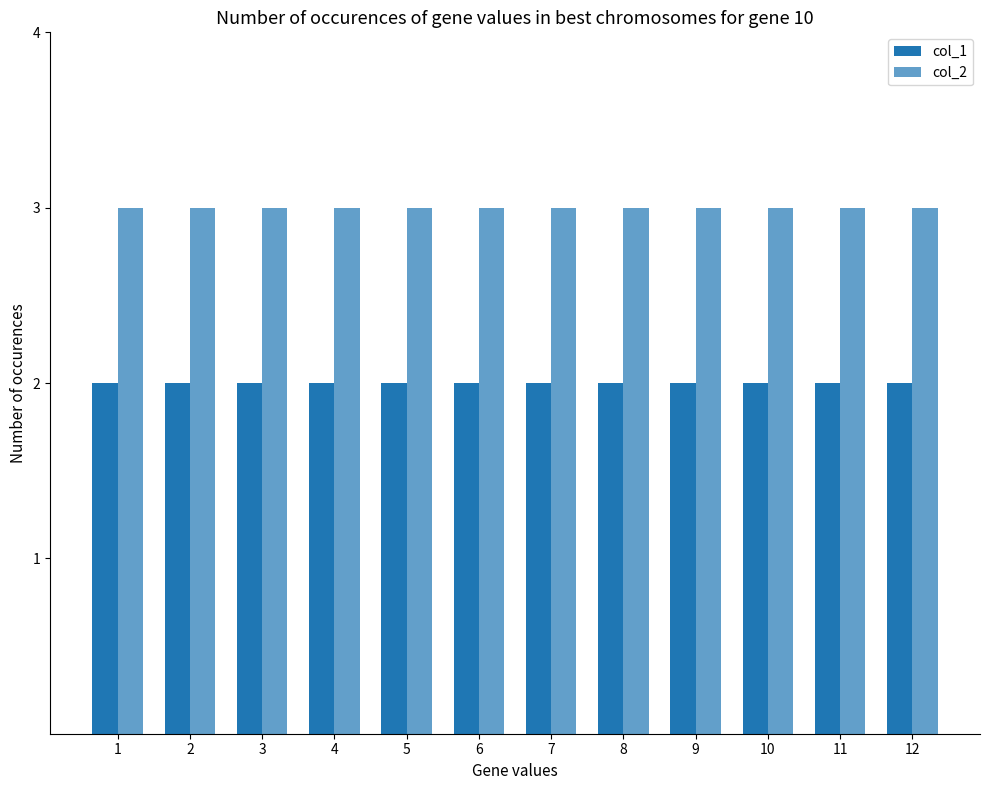

What is the value of the col_1 bar at the 1st from the left?

2